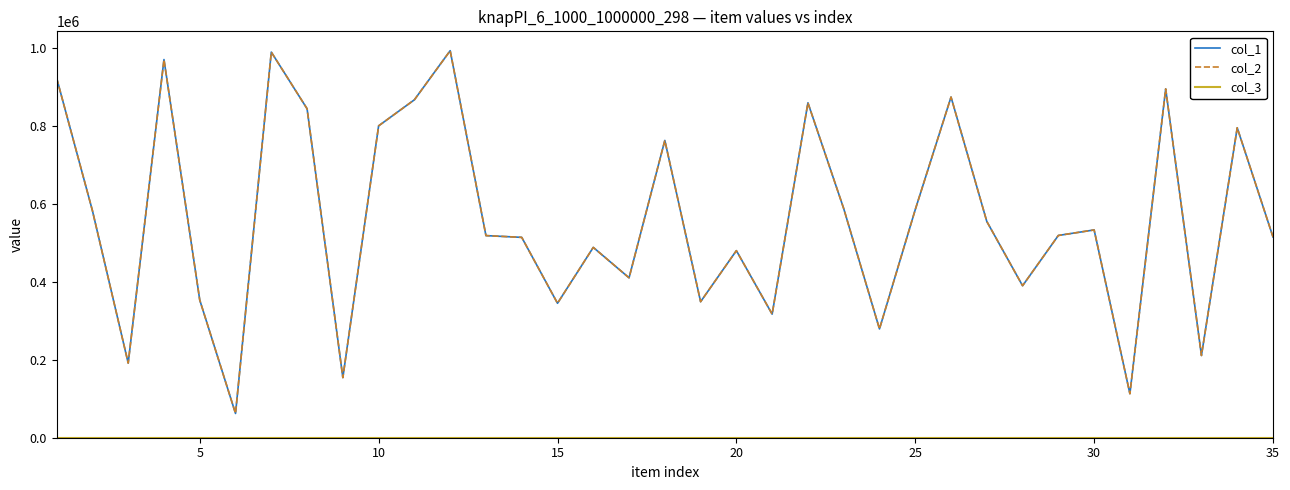

Does the chart display data point markers on the line(s)?

No